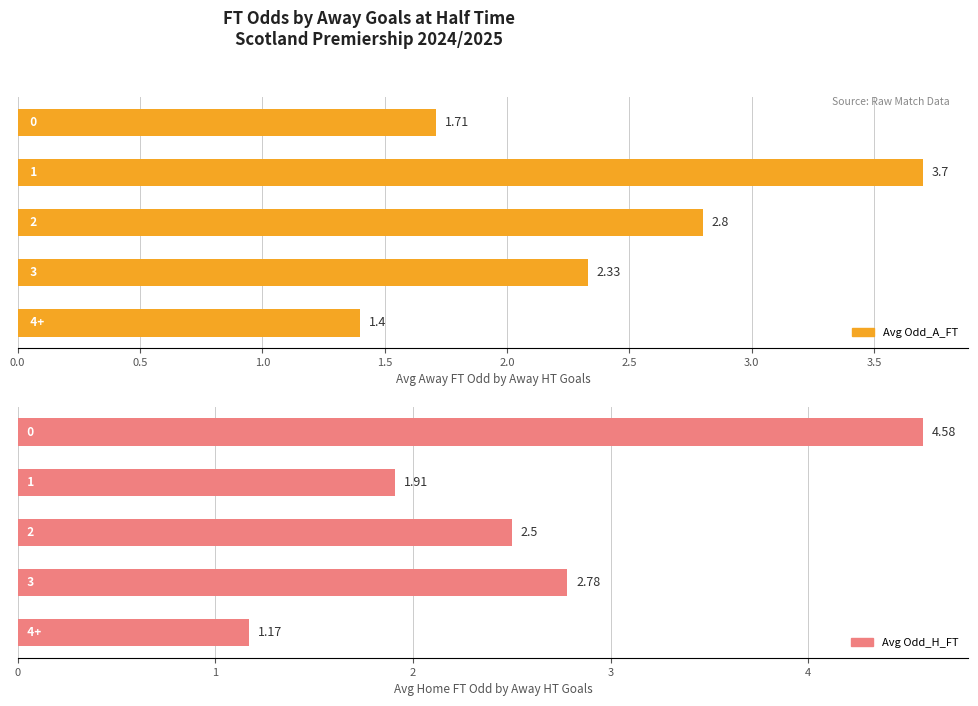

What is the difference between the maximum and second lowest values in the Avg Odd_H_FT series?

2.7